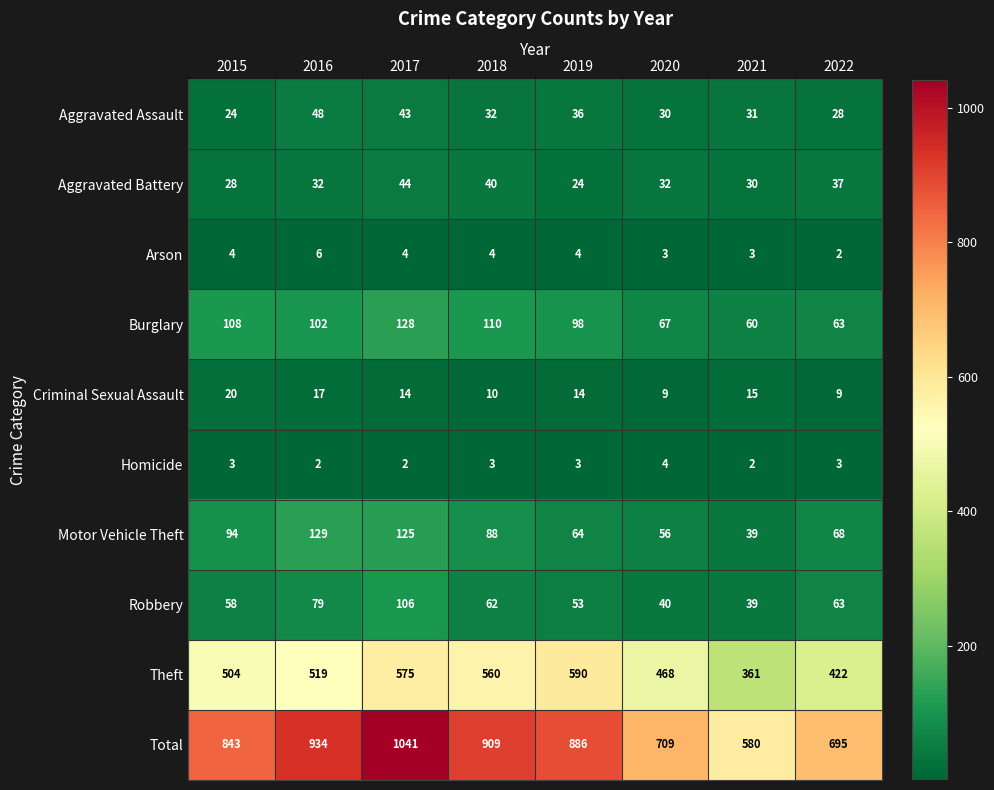

At which label does Aggravated Assault first exceed 32?

2016